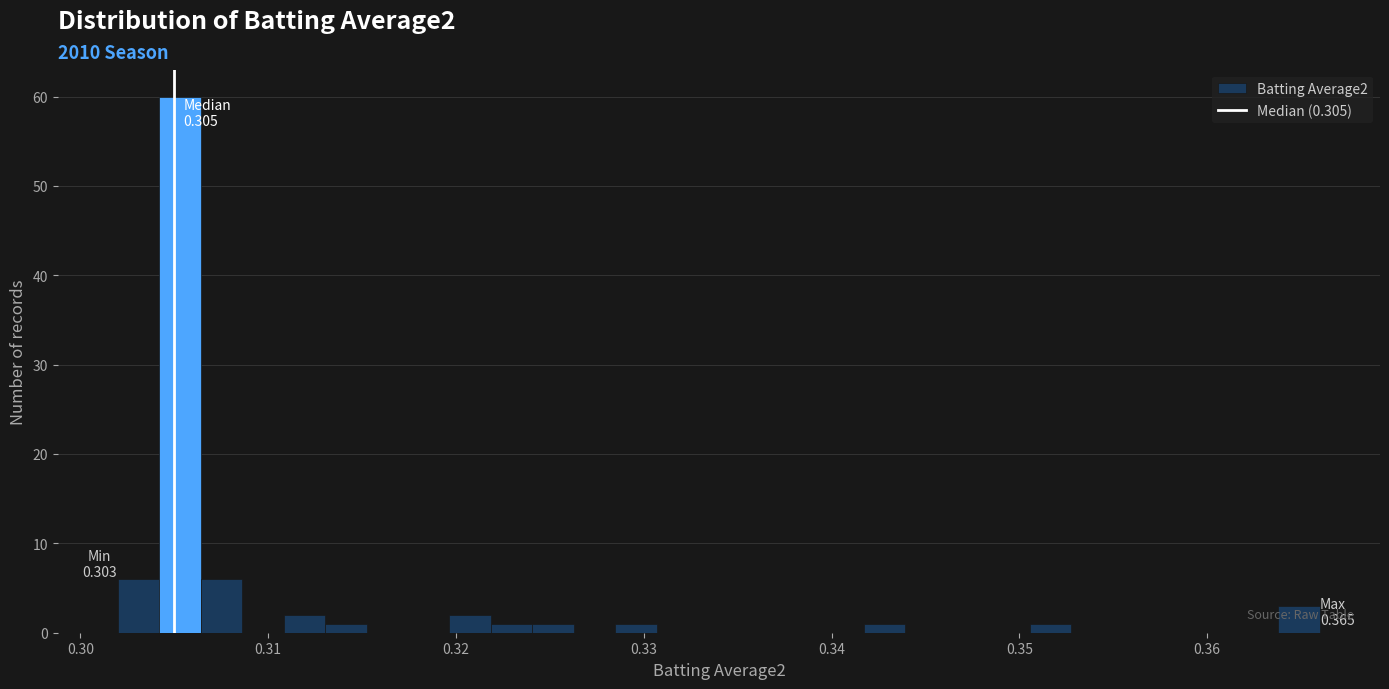

Read against the x-axis, roughly where is the centre of the tallest bar?

0.305